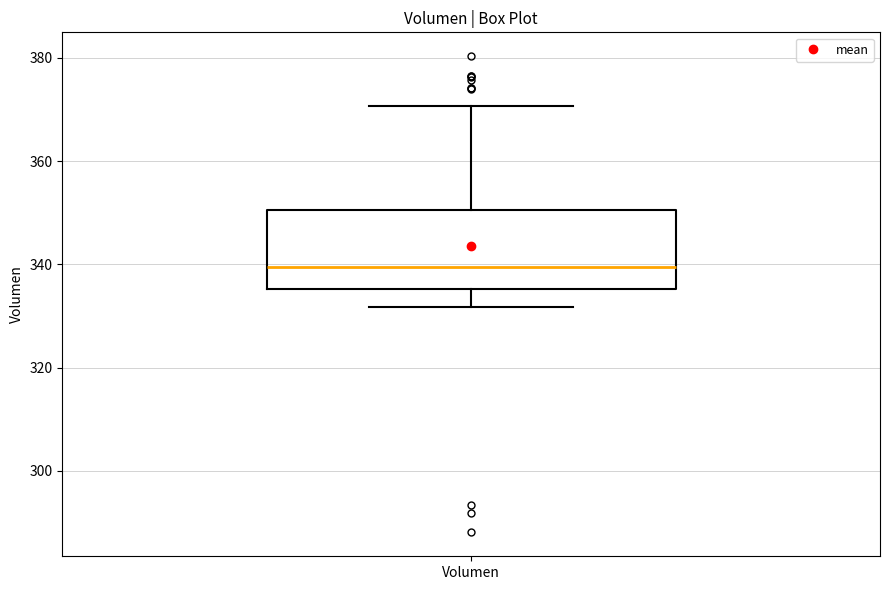

Transcribe this box plot: give where the median line is, the range the box spans, and where the two whiskers end, as read against the y-axis. The values are not printed on the chart, so give them approximately, as read against the axis.

median 340, box 336 to 350, whiskers 332 to 370